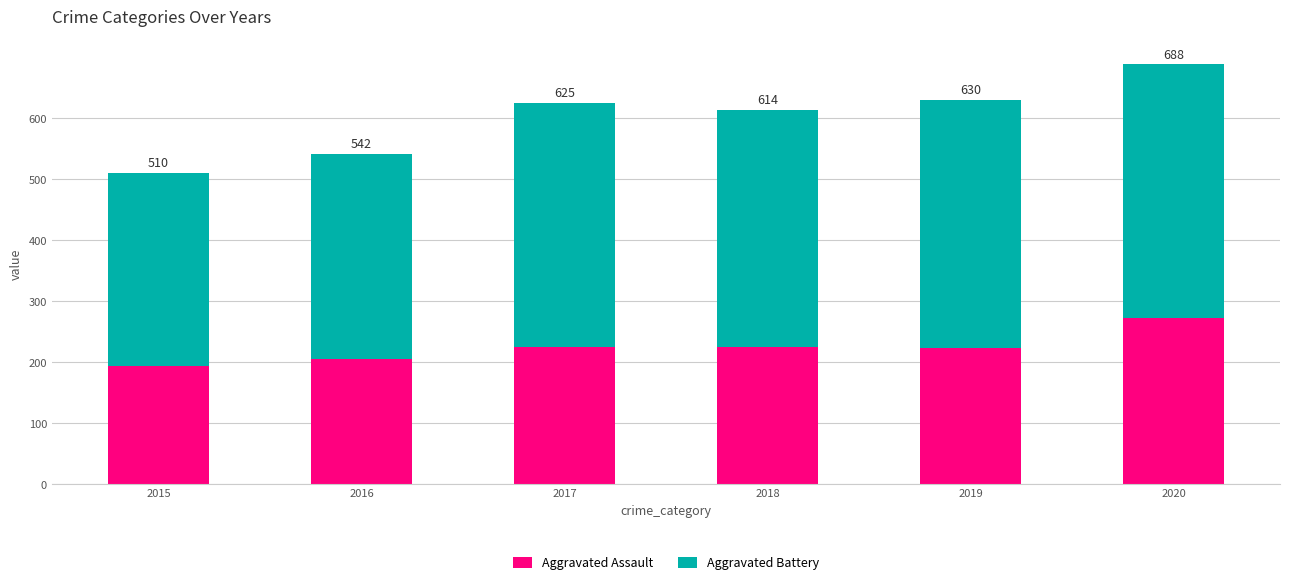

What is the total value across all series at 2020?

688